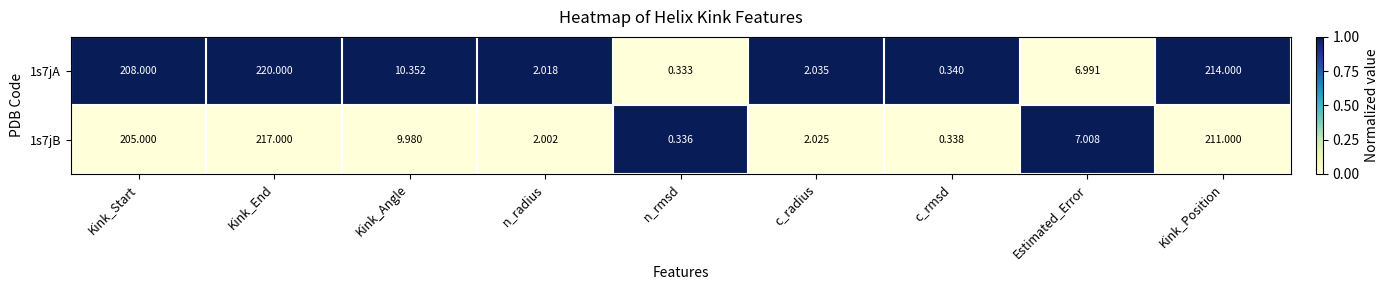

Rank the series by their maximum value, from highest to lowest.

1s7jA, 1s7jB